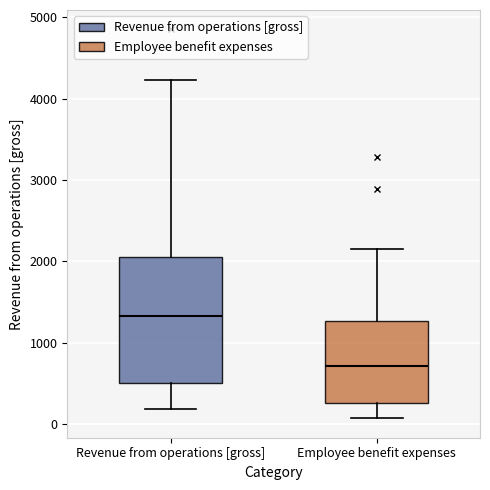

Reading left to right, read every box against the y-axis: the position of its median line, the range the box covers, and the ends of its whiskers. The values are not printed on the chart, so give them approximately, as read against the axis.

Revenue from operations [gross]: median 1300, box 500 to 2100, whiskers 200 to 4200
Employee benefit expenses: median 700, box 300 to 1300, whiskers 100 to 2200